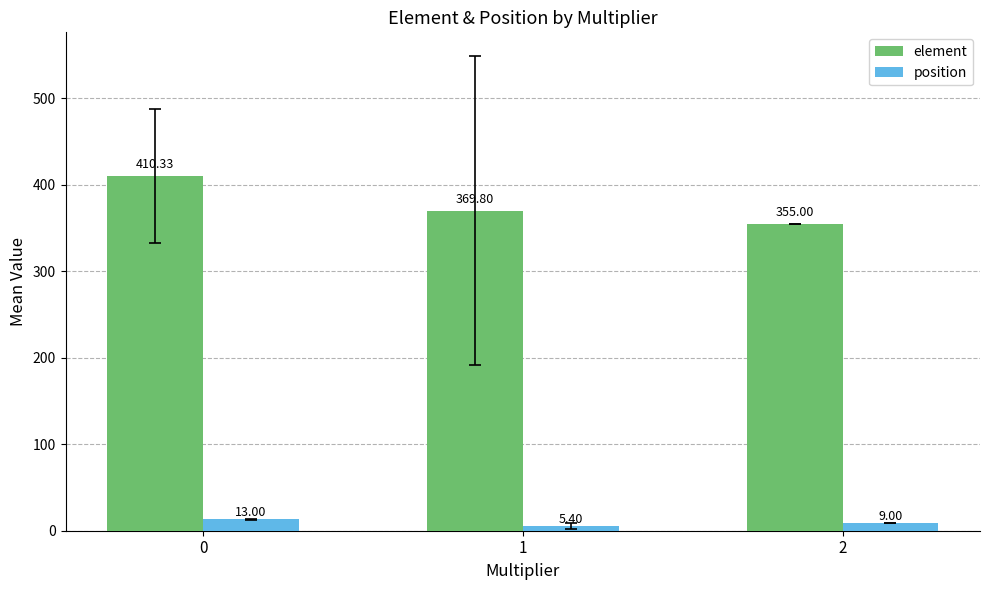

What is the maximum value for element?

410.3